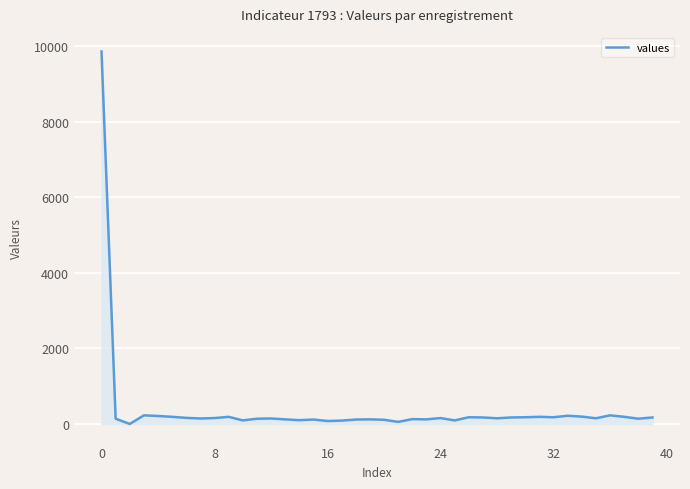

What is the maximum value shown in the chart?

9860